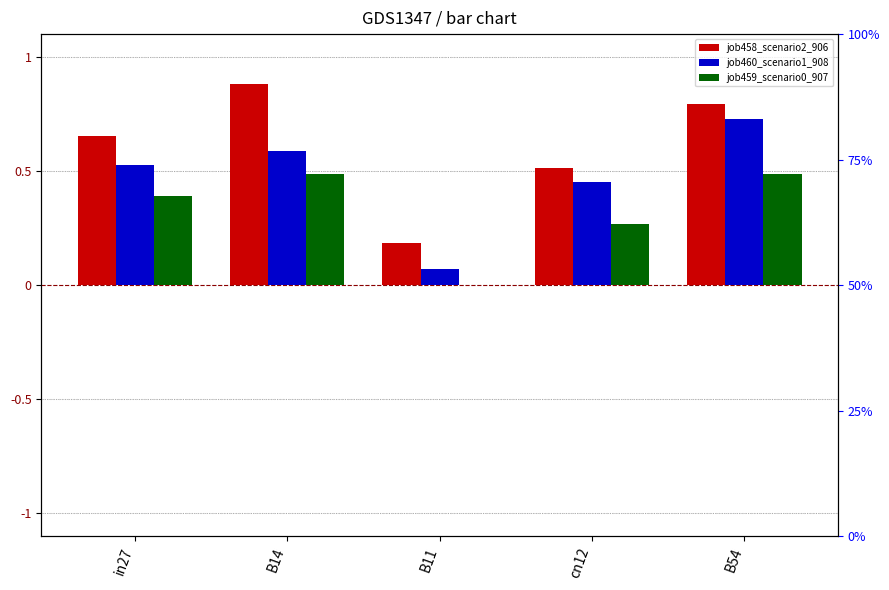

What is the value of the job458_scenario2_906 bar at the 1st from the left?

0.7